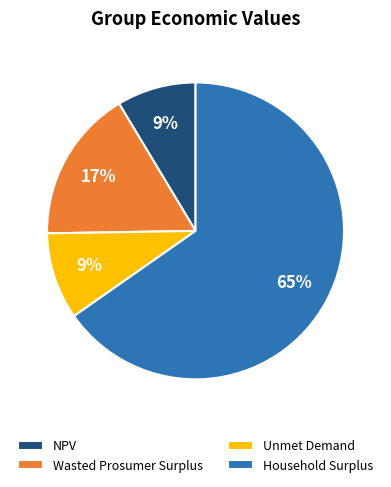

Count the number of slices in the pie.

4